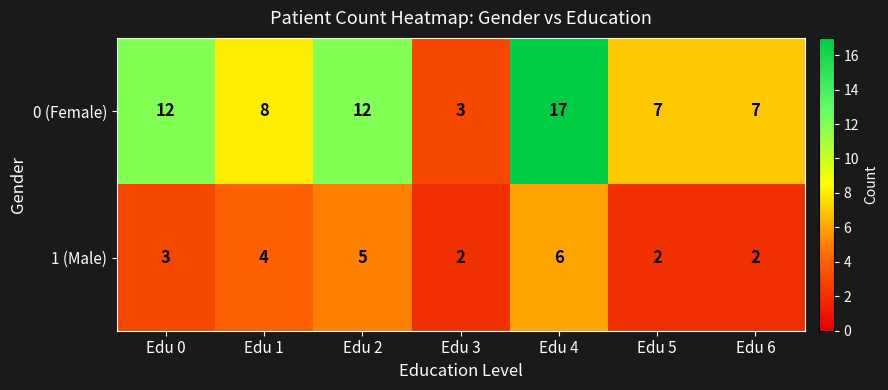

What is the spread (max minus min) of values at Edu 0?

9